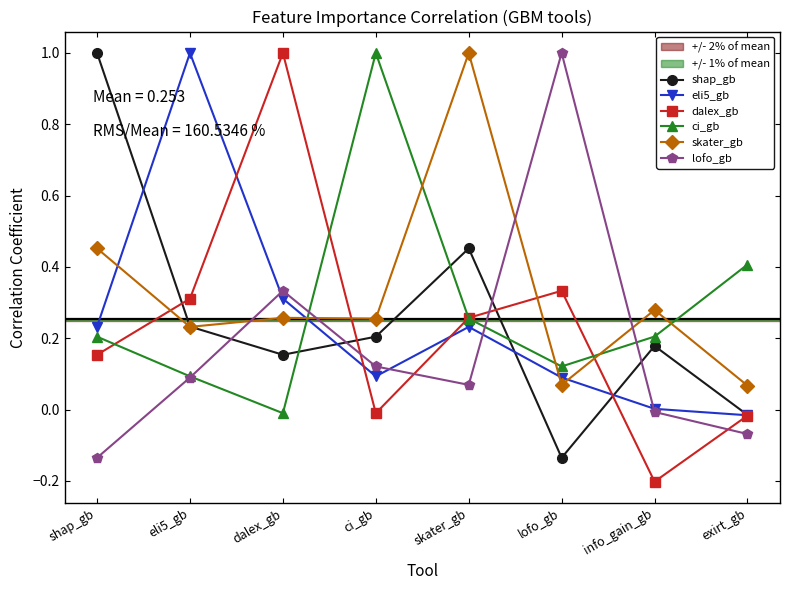

In skater_gb, how many points are higher than both neighbors (excluding endpoints)?

3